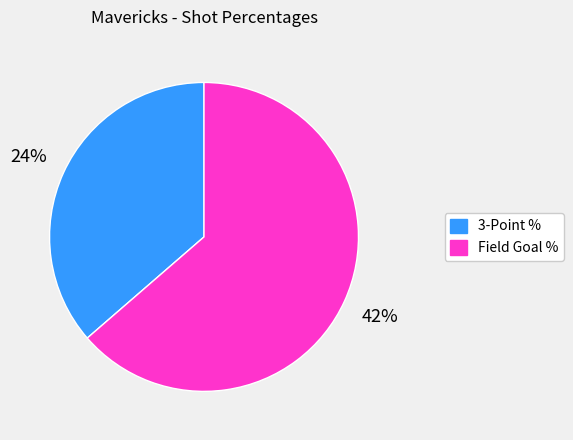

The Home team (Mavericks) slice represents 28% of the pie. True or false?

False